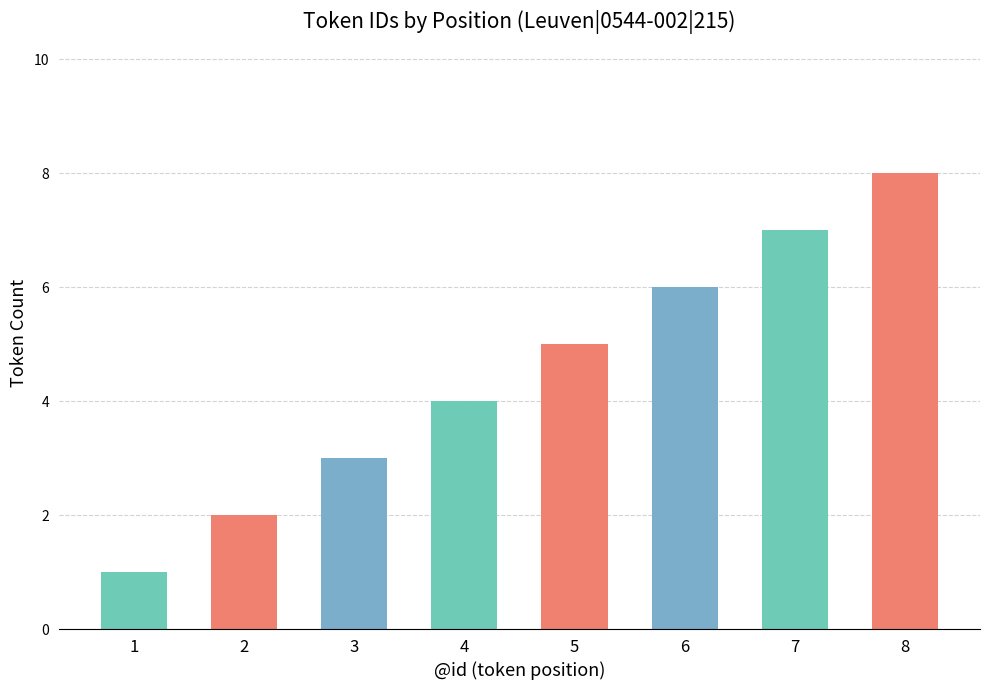

What is the value of the 8th bar from the left?

8